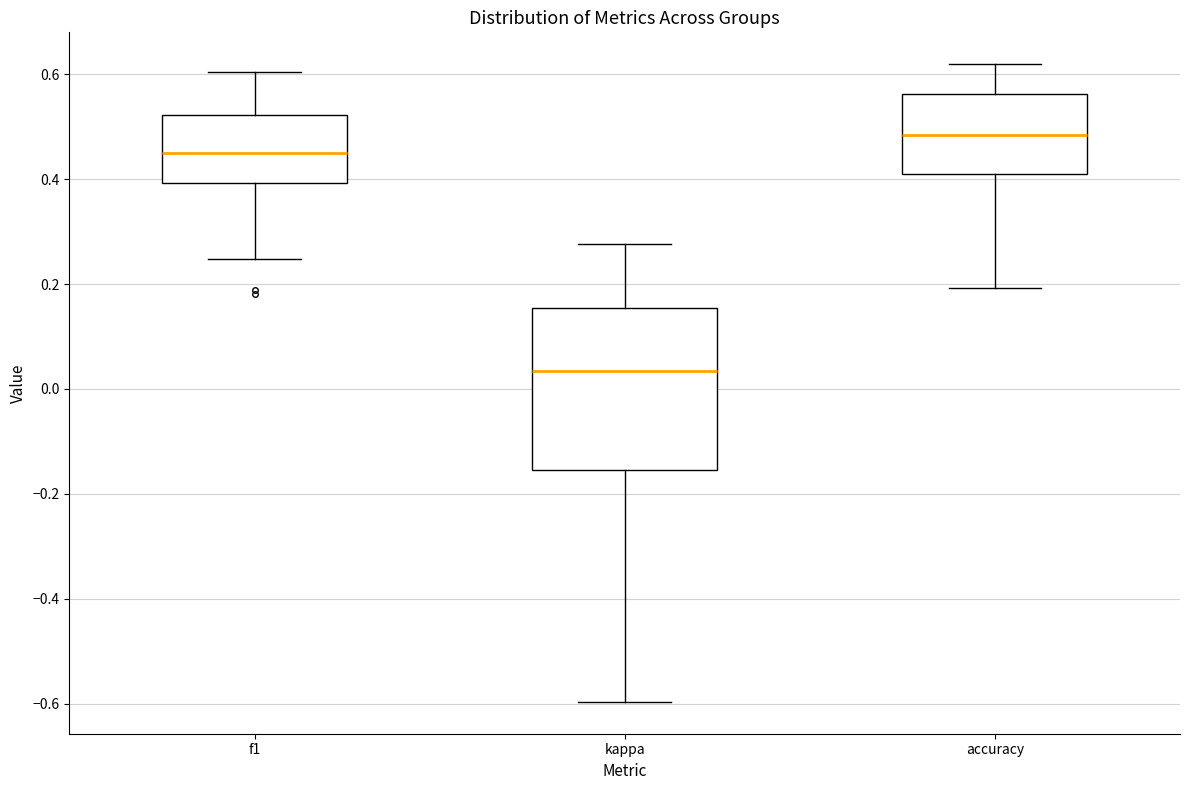

Which box is the tallest, from its lower edge to its upper edge?

kappa